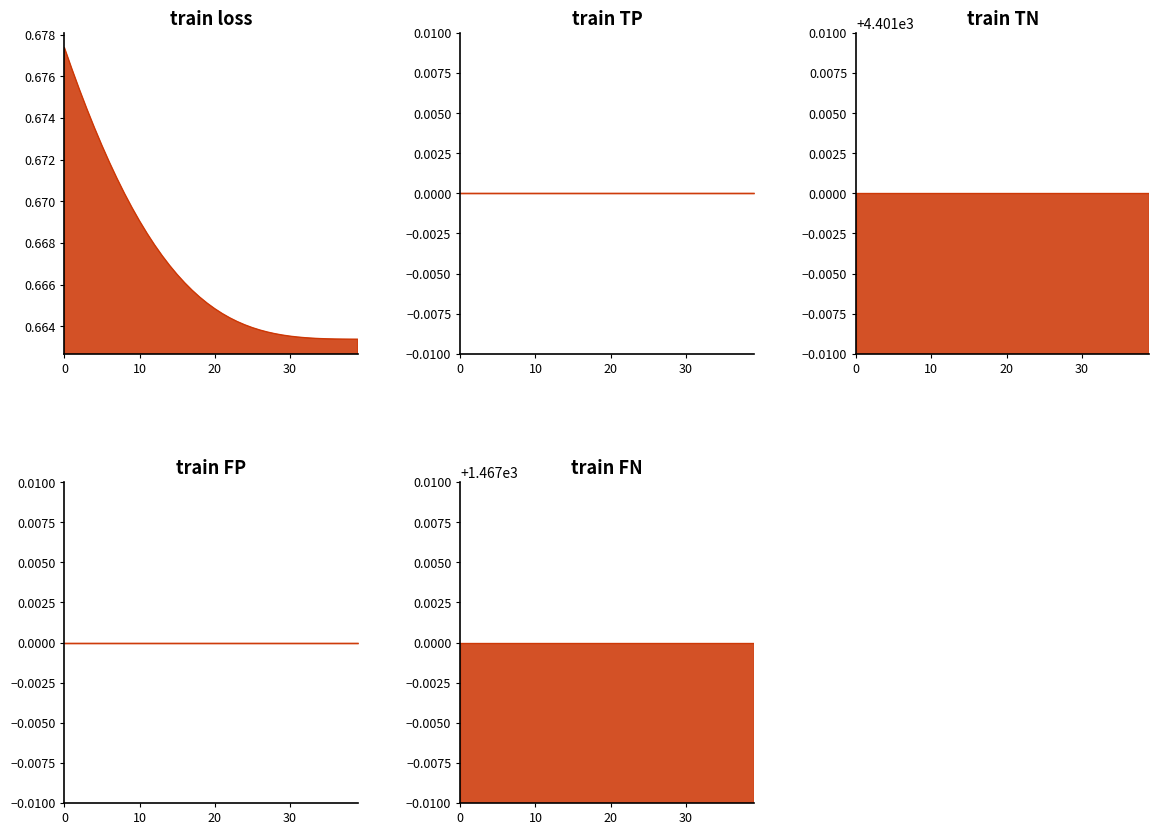

At 31, list the series in order from largest to smallest.

train TN, train FN, train loss, train TP, train FP